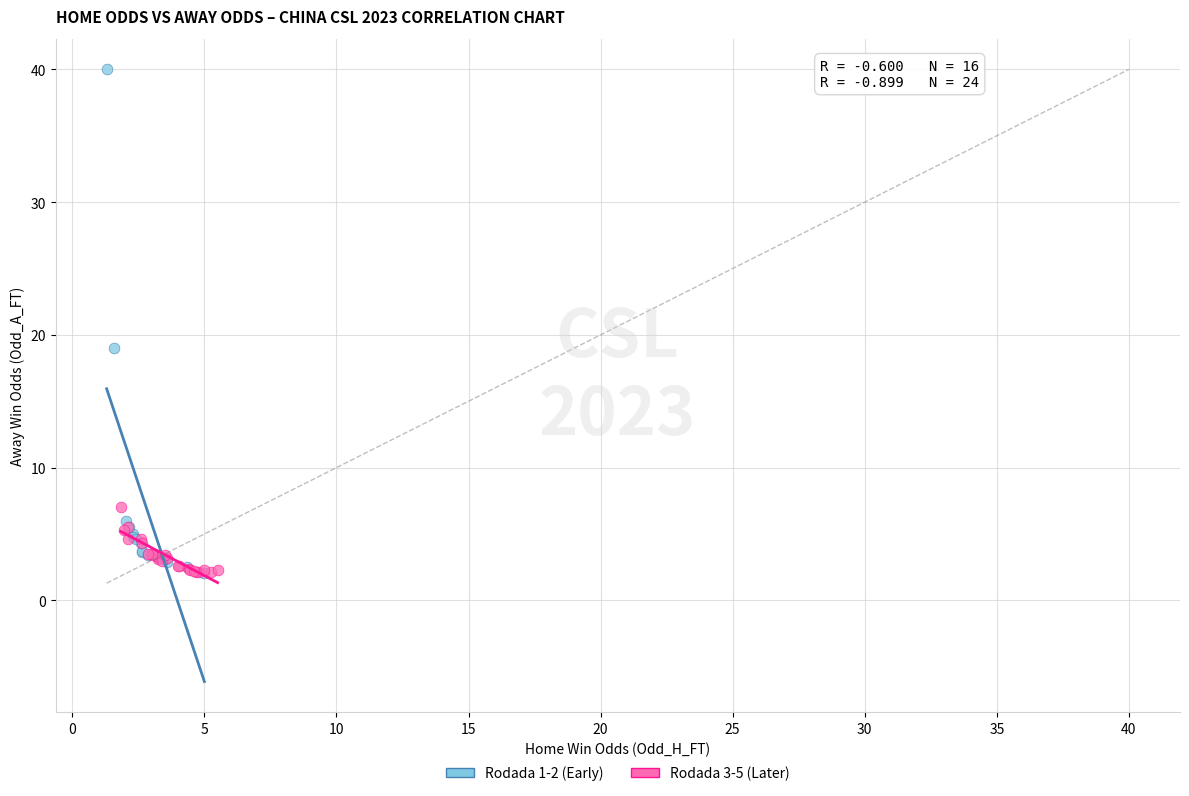

Which series has the widest spread of Y values?

Rodada 1-2 (Early)